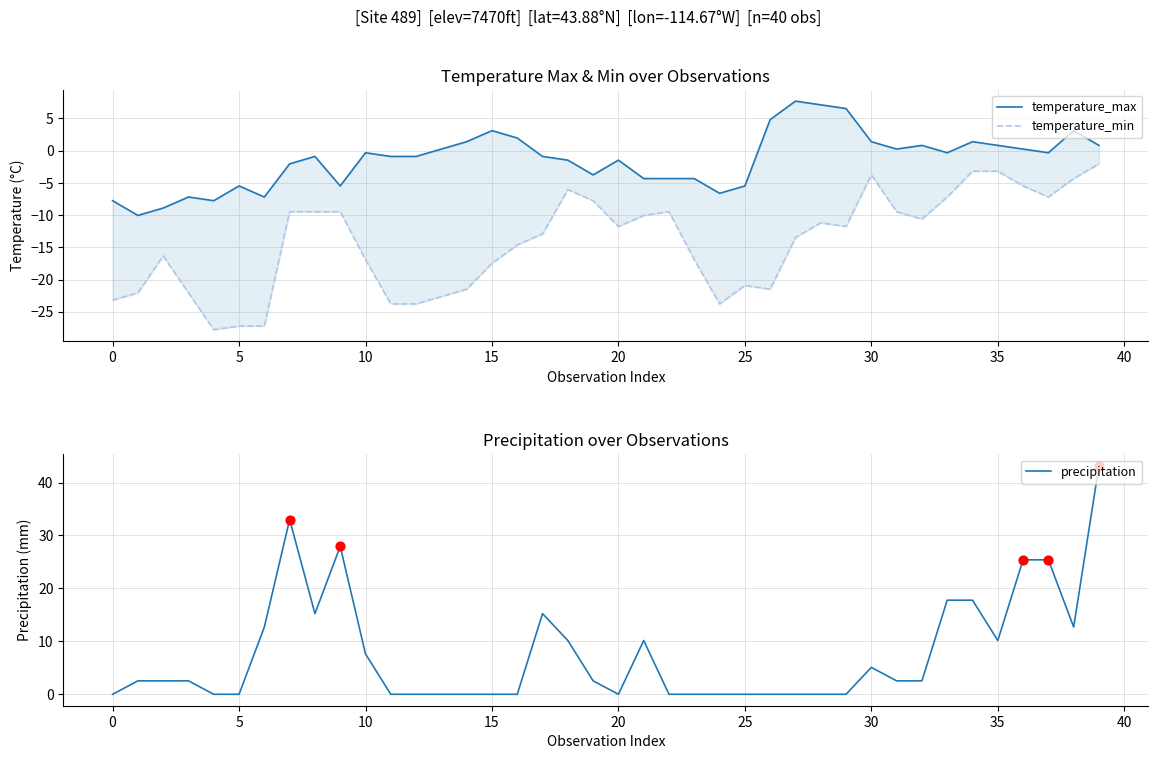

Which series has the largest total across all categories?

precipitation